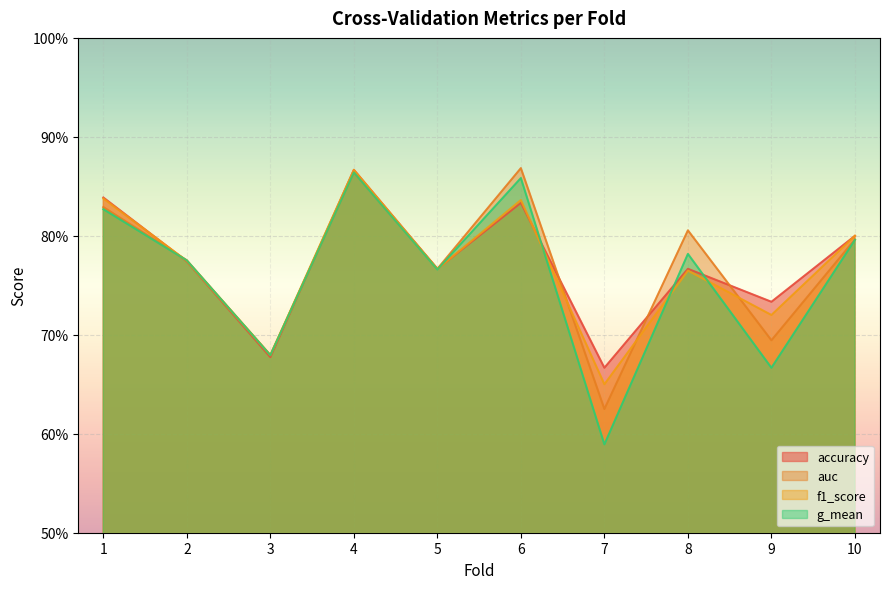

At which label is g_mean closest to 0?

7